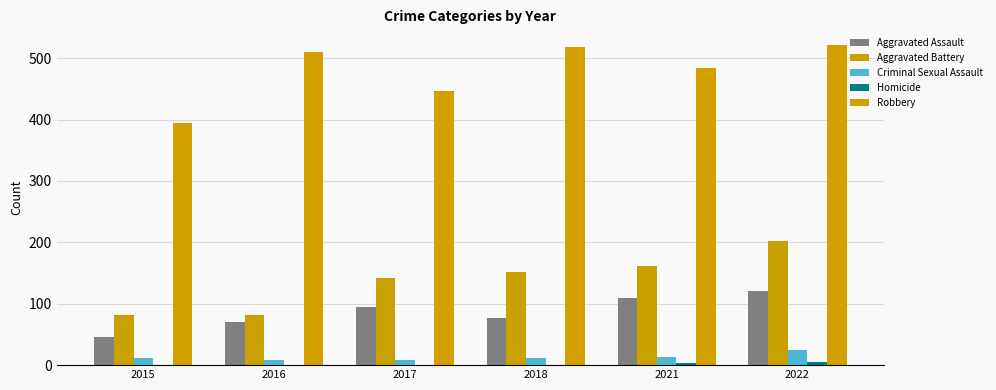

What is the difference between the Aggravated Assault values at 2015 and 2022?

75